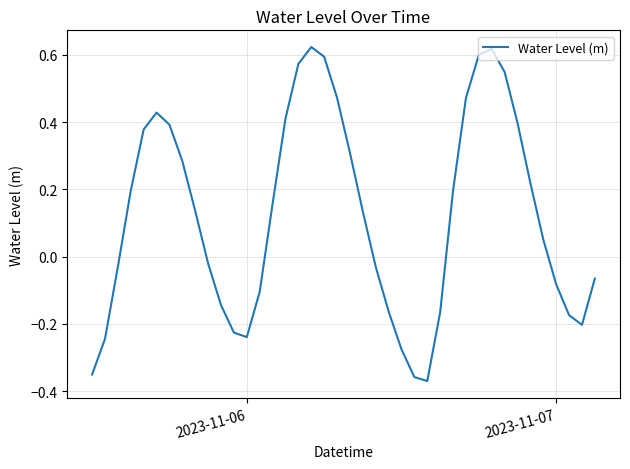

How many positive values are there?

22